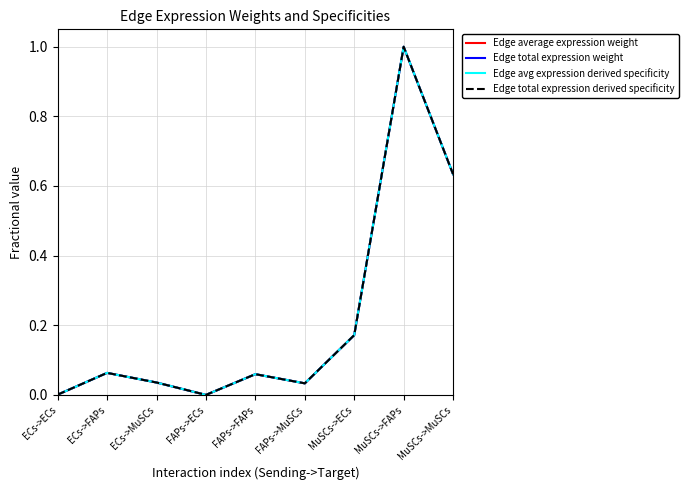

Read the Edge total expression weight value at MuSCs->MuSCs.

0.6